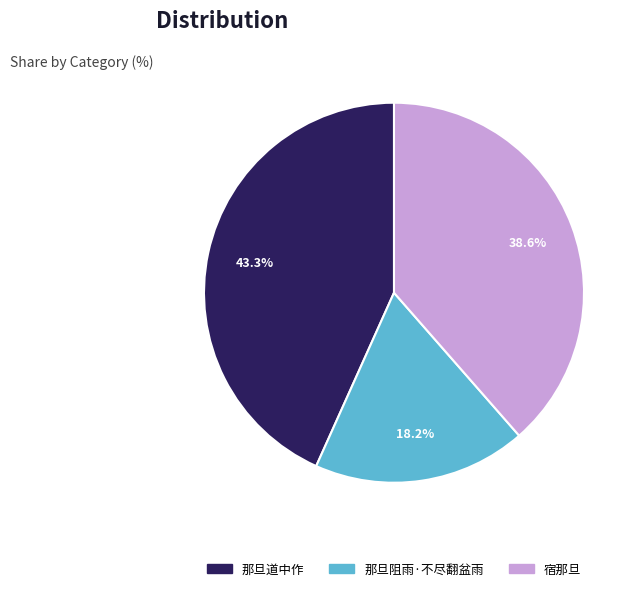

Count the number of slices in the pie.

3